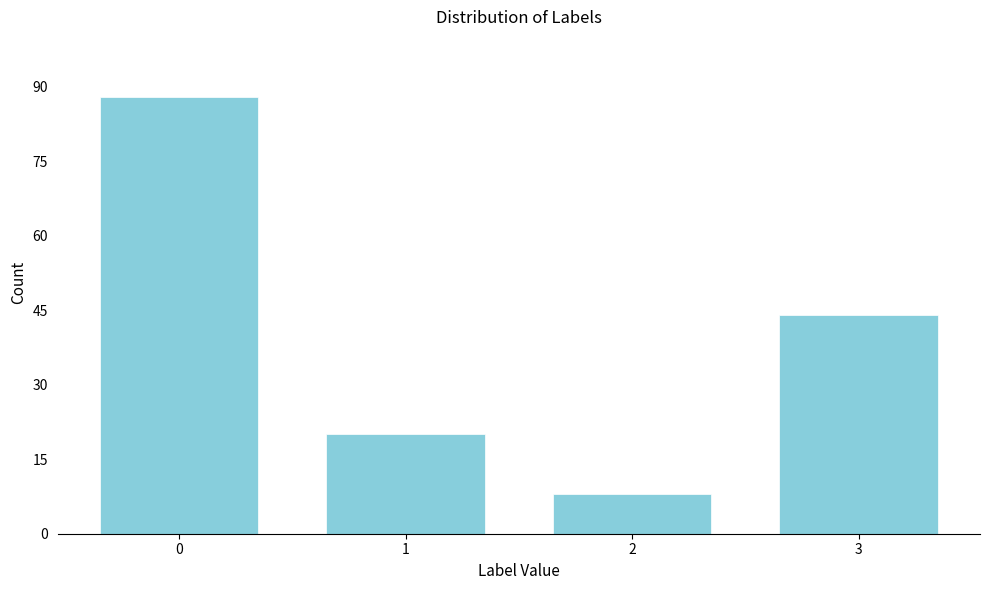

Reading right to left, transcribe all the data shown in this chart.

44	8	20	88